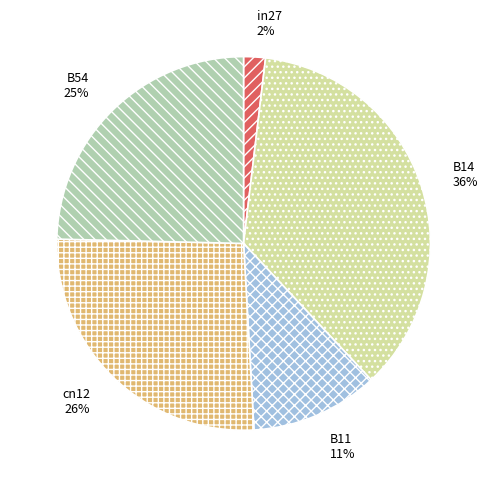

Is the sum of in27 and B54 greater than half?

No